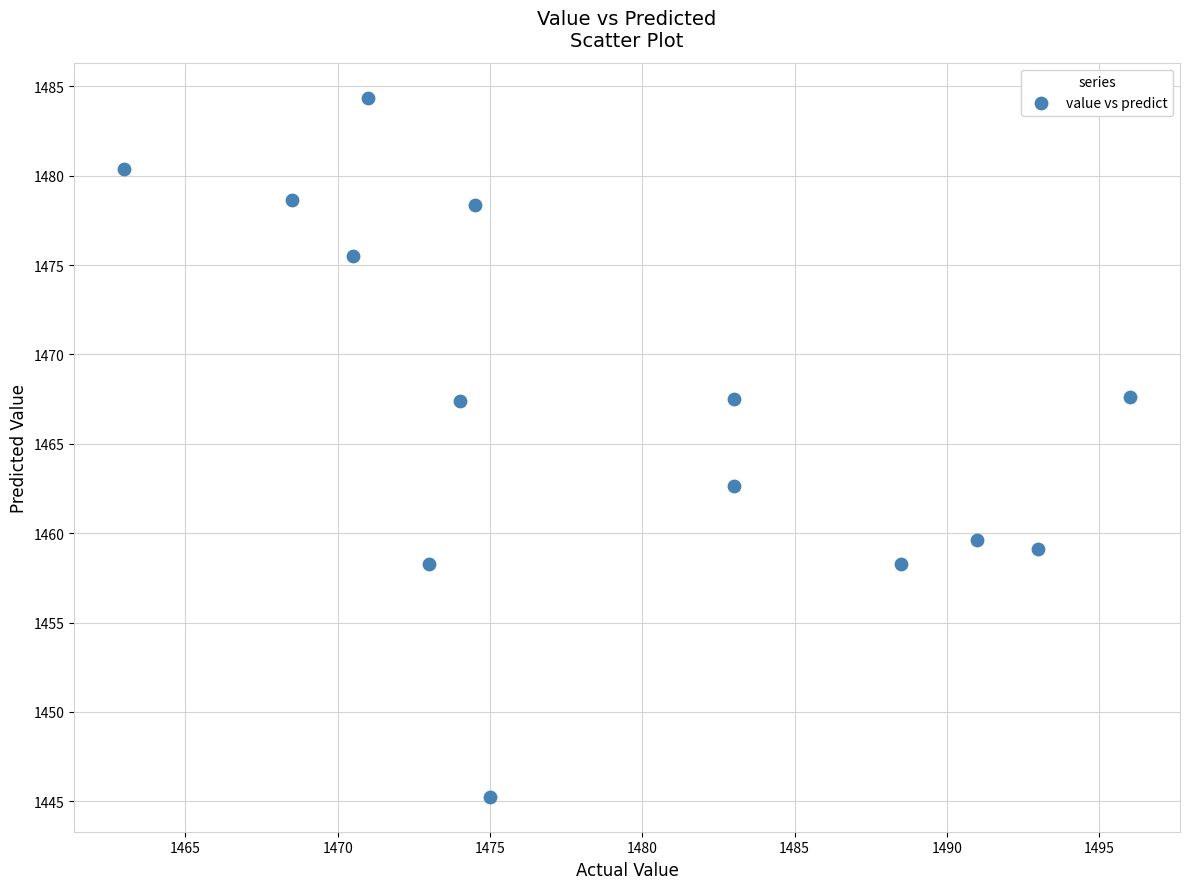

What Y value in the scatter plot is closest to 1464?

1462.6